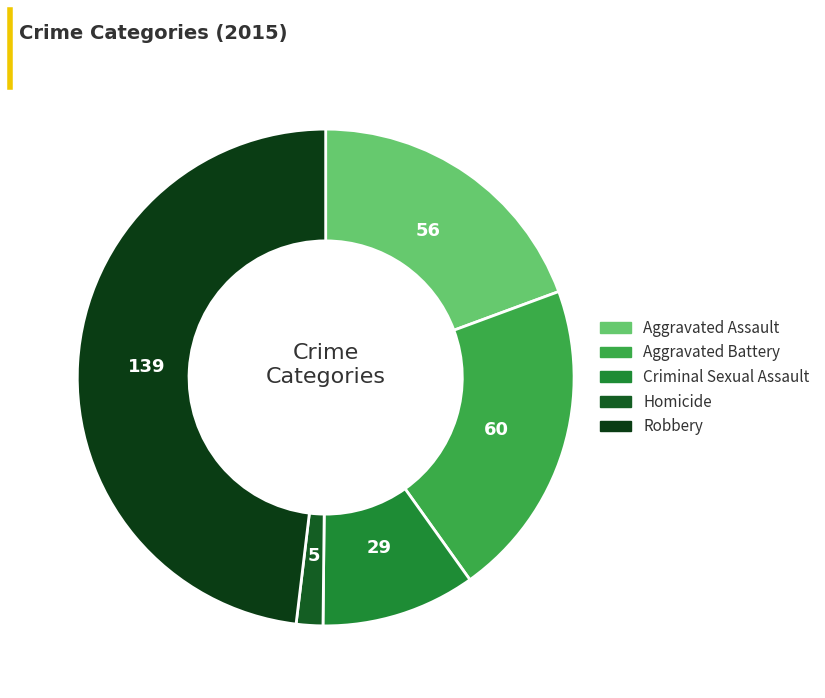

Does Aggravated Assault represent more than half of the total?

No